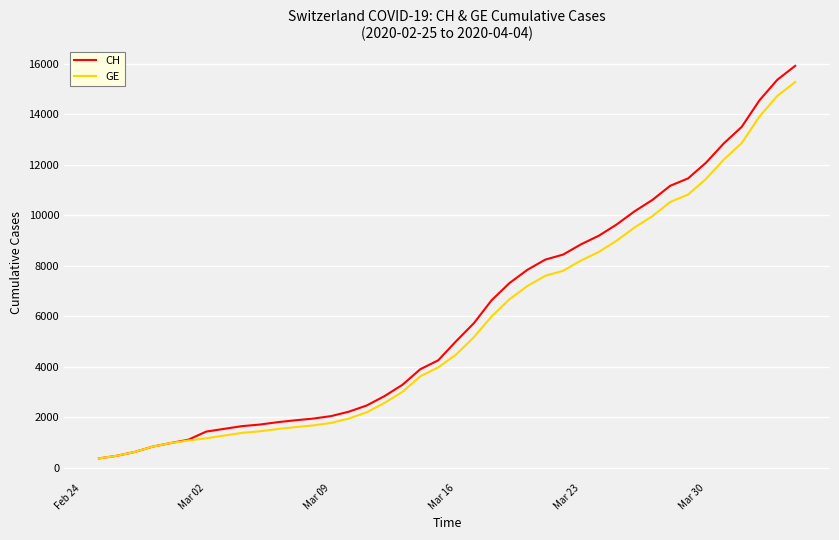

Which series has the widest spread of values?

CH